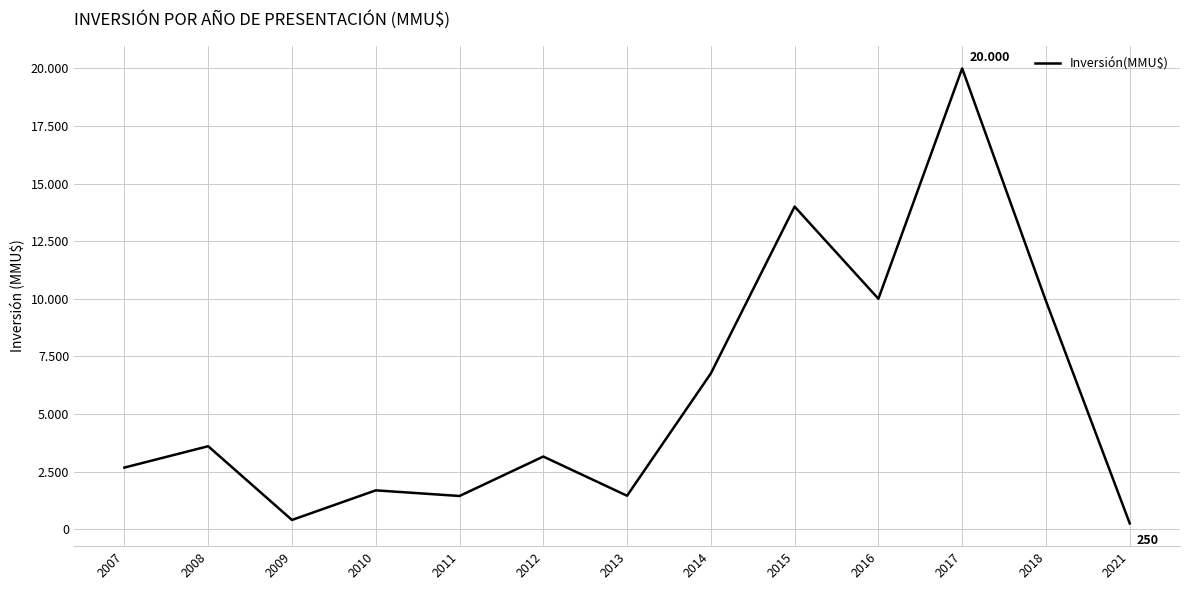

Rank the categories by value from highest to lowest.

2017, 2015, 2016, 2018, 2014, 2008, 2012, 2007, 2010, 2013, 2011, 2009, 2021